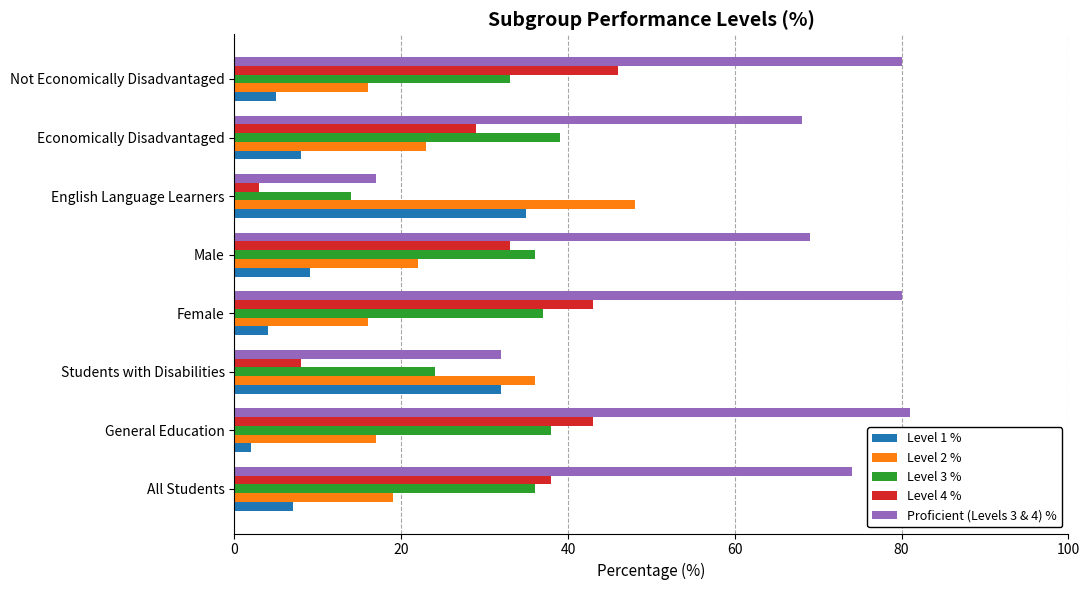

At which category does the chart reach its peak across all series?

General Education